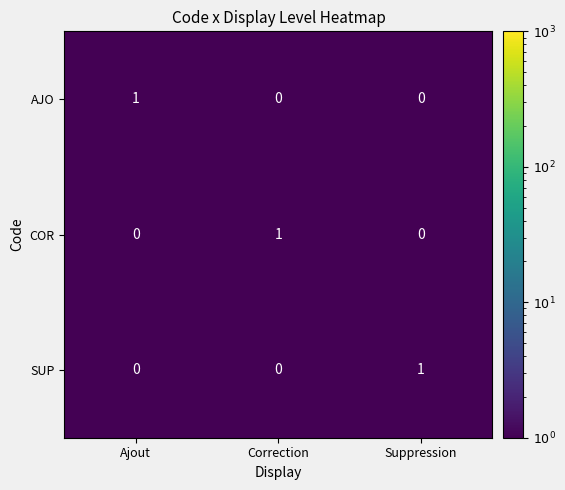

Reading left to right, what are all the values shown in this chart?

AJO: 1	0	0
COR: 0	1	0
SUP: 0	0	1